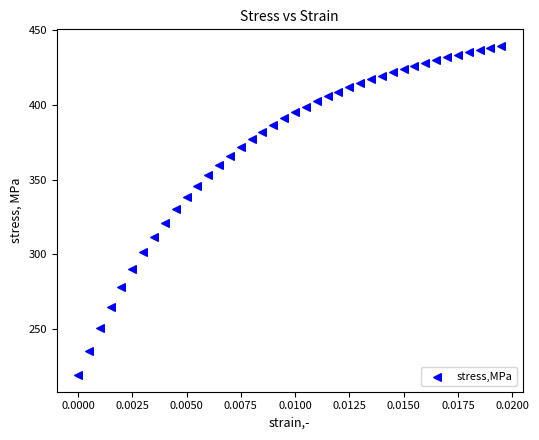

What is the range of Y values (max minus min)?

220.0